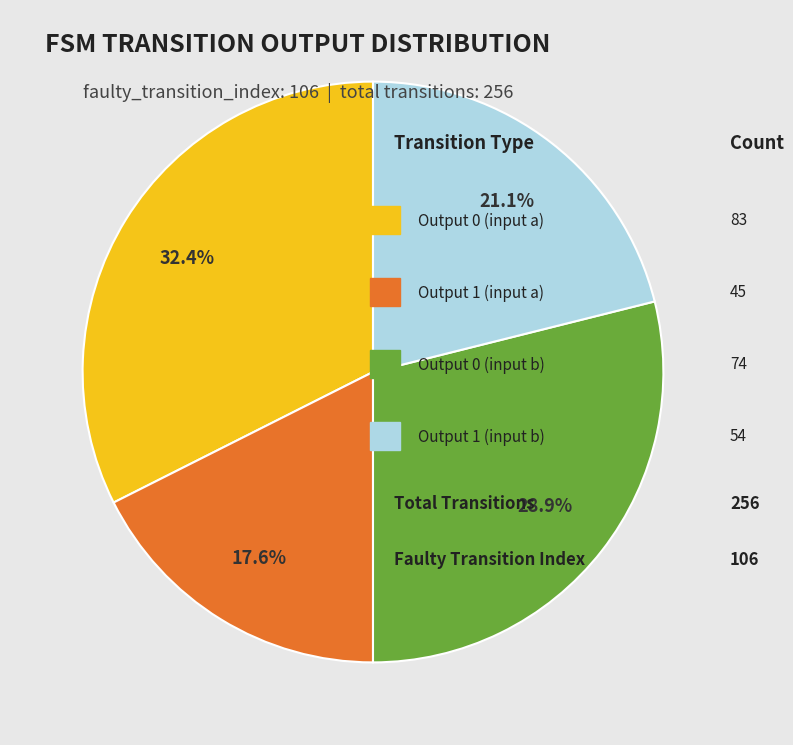

Count the number of slices in the pie.

4